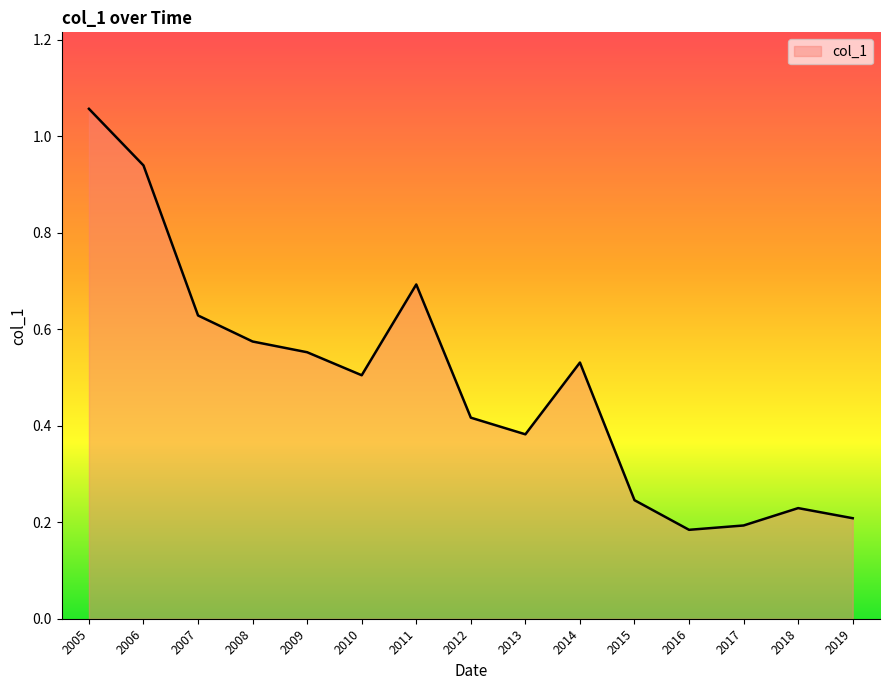

True or false: the data shows 0.3 at 2014.

False